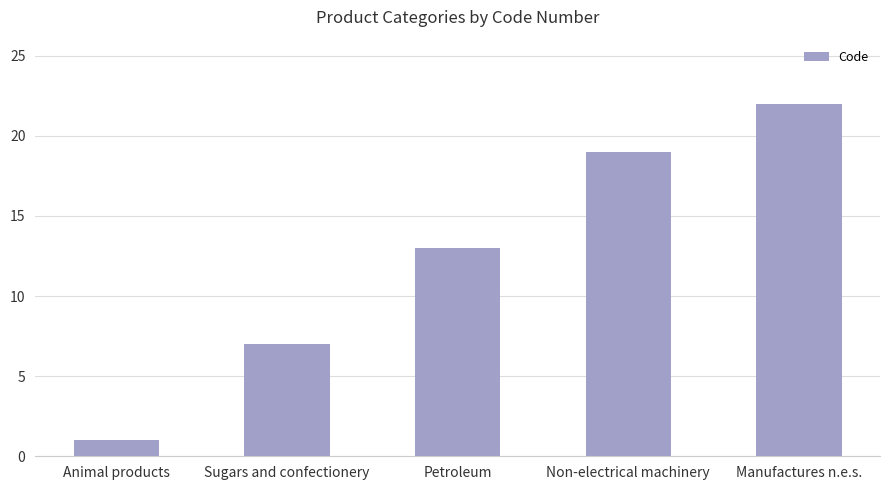

Count the number of categories in the chart.

5